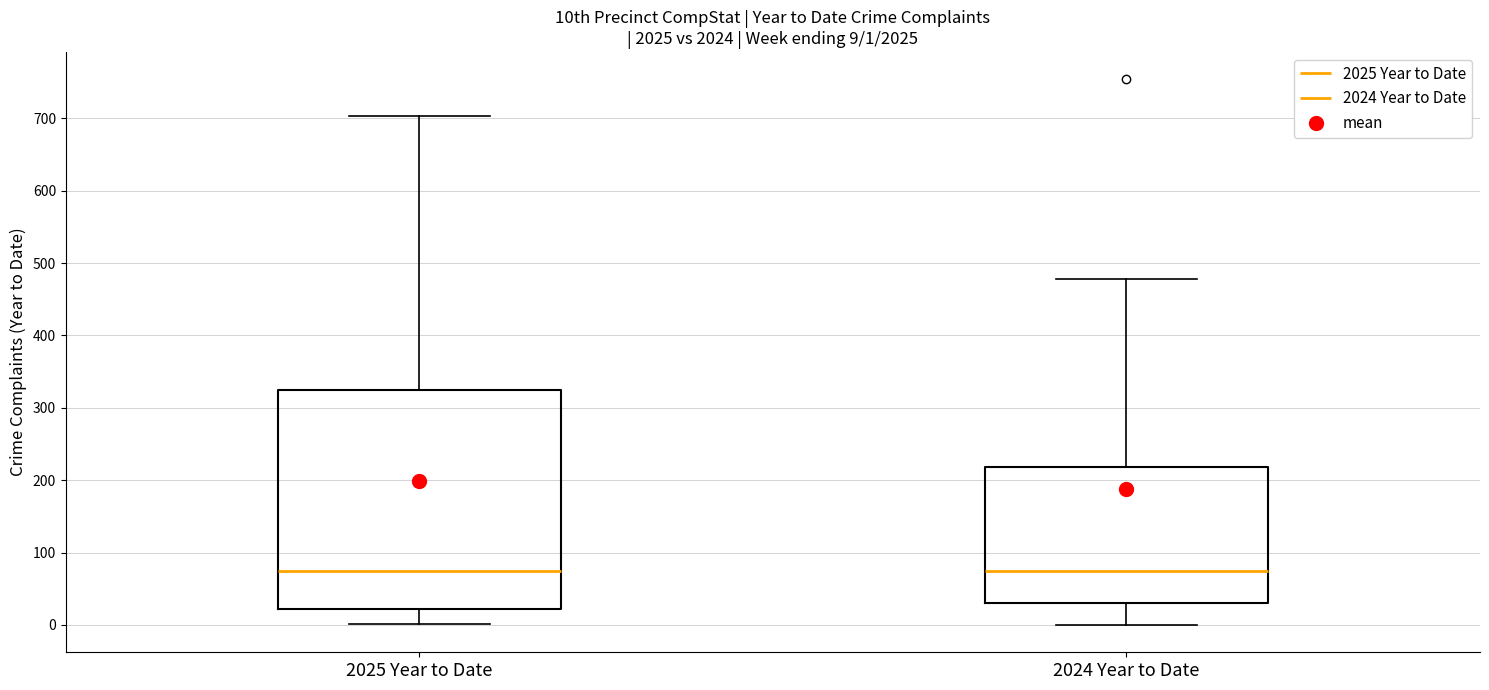

Which box is the tallest, from its lower edge to its upper edge?

2025 Year to Date